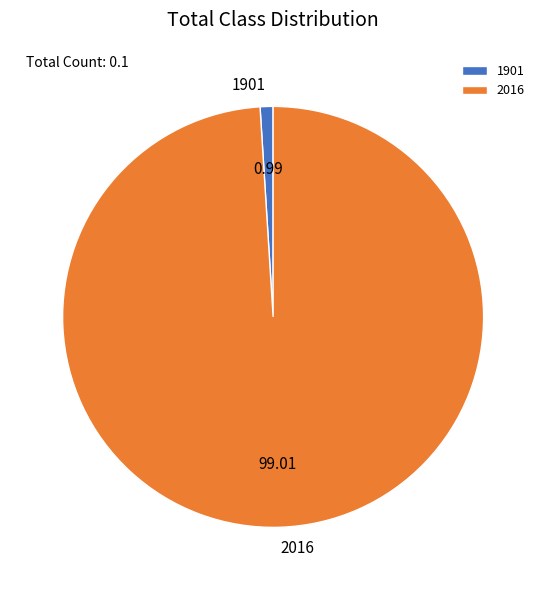

How many segments does this pie chart have?

2